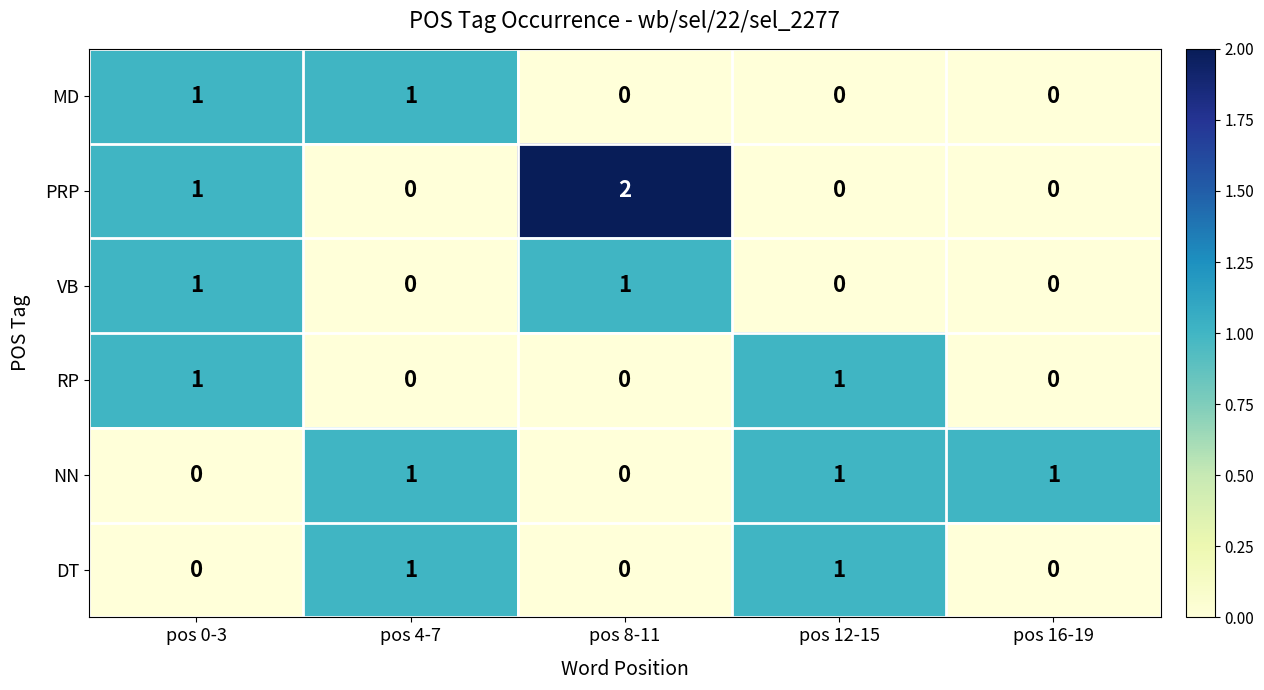

At which category is the sum across all series the highest?

pos 0-3